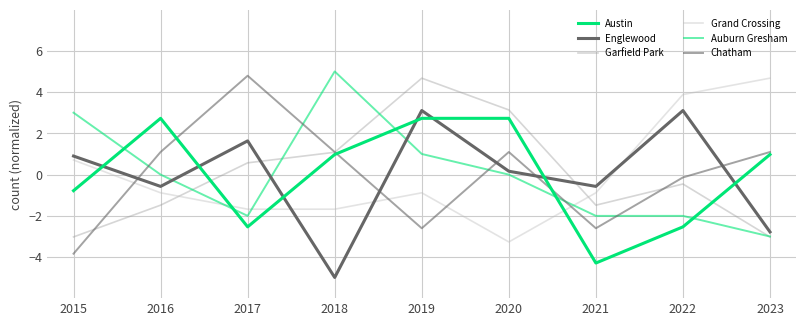

How many lines are shown in the chart?

6